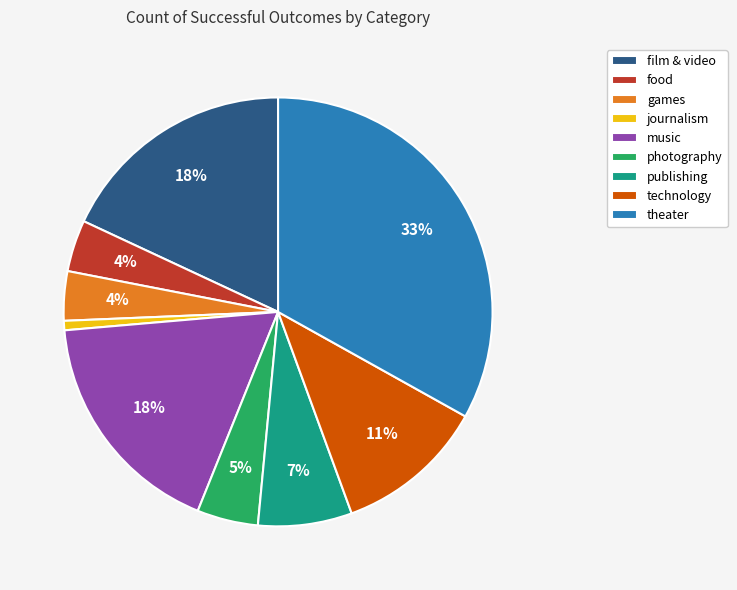

To the nearest percent, what is the difference between the journalism and games slice percentages?

3%